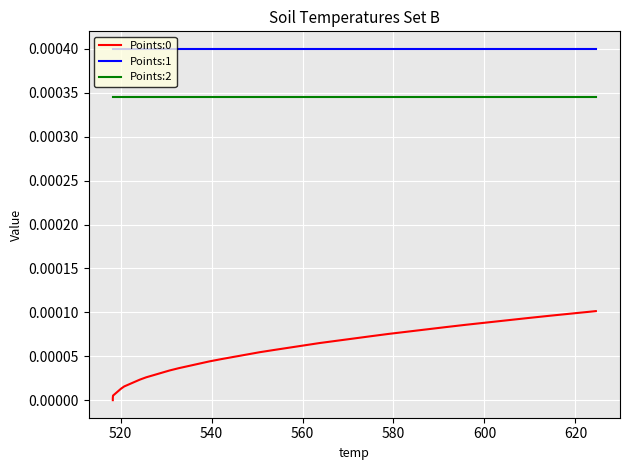

Reading left to right, what are all the values shown in this chart?

Points:0: 0.0	0.0	0.0	0.0	0.0	0.0	0.0	0.0	0.0	0.0	0.0	0.0	0.0	0.0	0.0	0.0	0.0	0.0	0.0	0.0	0.0	0.0	0.0	0.0	0.0	0.0	0.0	0.0	0.0	0.0	0.0	0.0	0.0	0.0	0.0	0.0	0.0	0.0	0.0	0.0
Points:1: 0.0	0.0	0.0	0.0	0.0	0.0	0.0	0.0	0.0	0.0	0.0	0.0	0.0	0.0	0.0	0.0	0.0	0.0	0.0	0.0	0.0	0.0	0.0	0.0	0.0	0.0	0.0	0.0	0.0	0.0	0.0	0.0	0.0	0.0	0.0	0.0	0.0	0.0	0.0	0.0
Points:2: 0.0	0.0	0.0	0.0	0.0	0.0	0.0	0.0	0.0	0.0	0.0	0.0	0.0	0.0	0.0	0.0	0.0	0.0	0.0	0.0	0.0	0.0	0.0	0.0	0.0	0.0	0.0	0.0	0.0	0.0	0.0	0.0	0.0	0.0	0.0	0.0	0.0	0.0	0.0	0.0